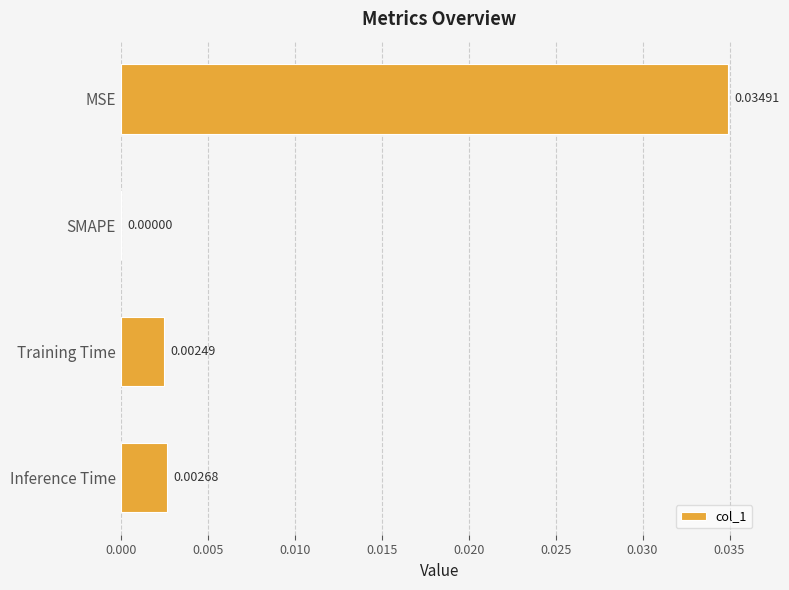

Which label corresponds to the largest value in the chart?

MSE